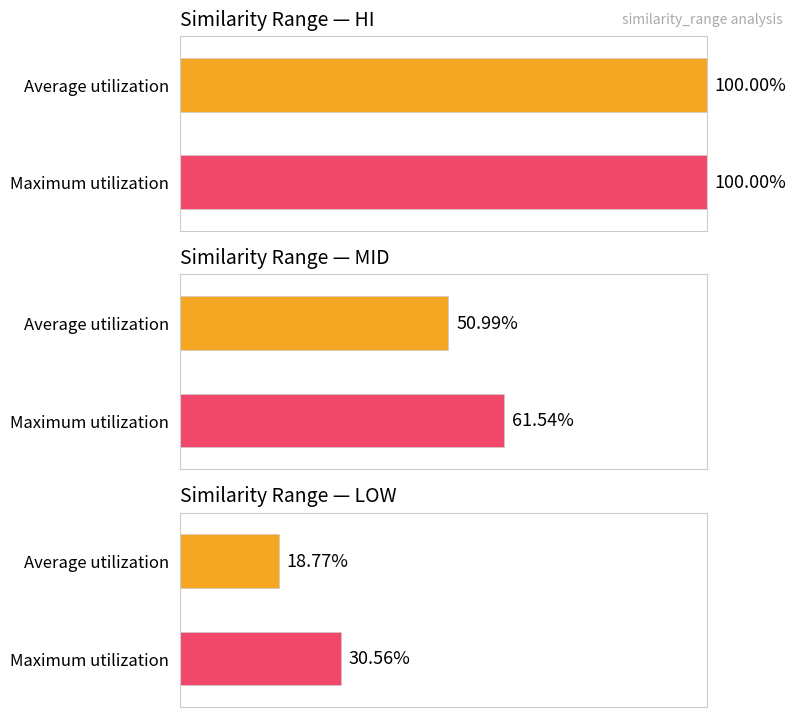

What is the maximum value shown in the chart?

1.0